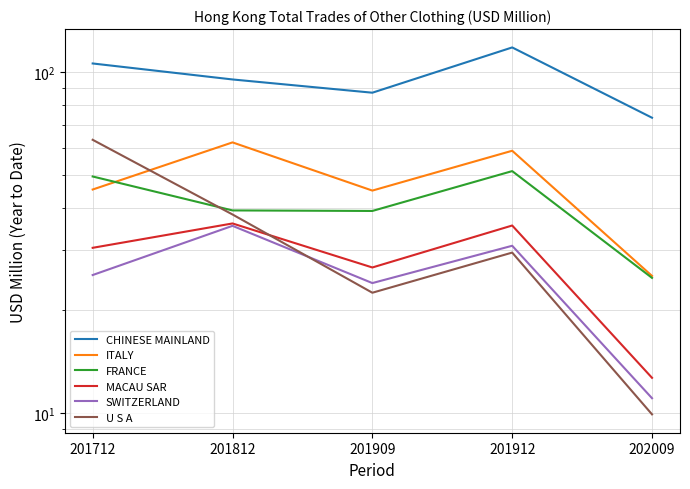

Reading left to right, list all the values displayed in this chart.

CHINESE MAINLAND: 106.0	95.1	87.0	118.1	73.5
ITALY: 45.2	62.2	44.9	58.8	25.2
FRANCE: 49.4	39.3	39.1	51.2	24.9
MACAU SAR: 30.5	36.0	26.7	35.5	12.7
SWITZERLAND: 25.4	35.4	24.0	30.9	11.0
U S A: 63.3	38.2	22.5	29.5	9.9